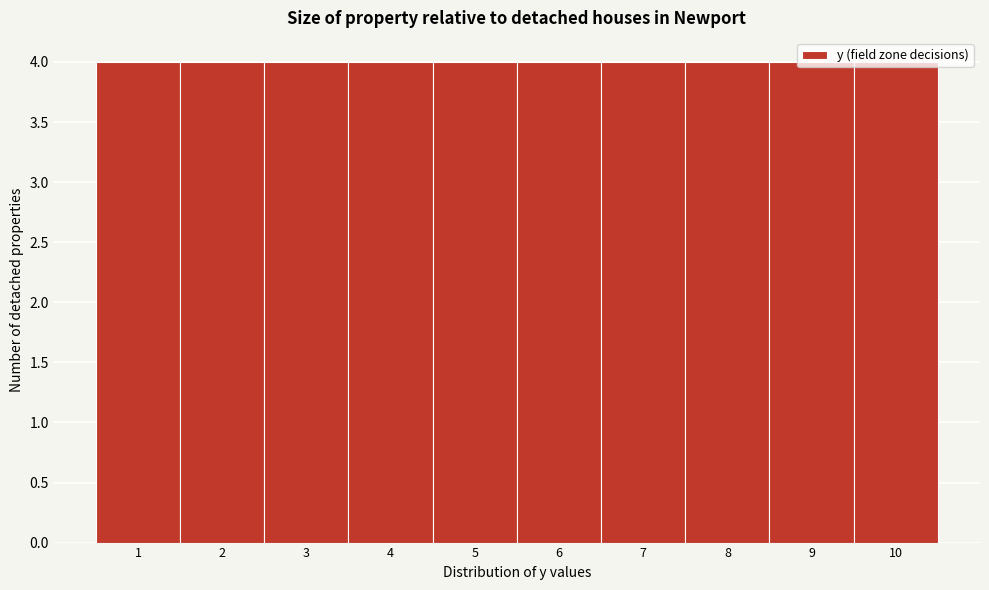

Reading left to right, transcribe this chart: for each bar, give the range it covers on the x-axis and its height. The values are not printed on the chart, so give them approximately, as read against the axis.

0.5 to 1.5: 4
1.5 to 2.5: 4
2.5 to 3.5: 4
3.5 to 4.5: 4
4.5 to 5.5: 4
5.5 to 6.5: 4
6.5 to 7.5: 4
7.5 to 8.5: 4
8.5 to 9.5: 4
9.5 to 10.5: 4